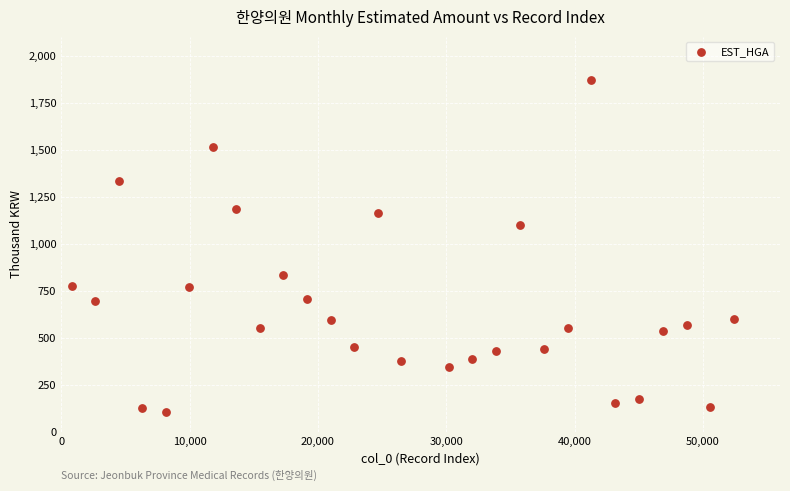

What Y value in the scatter plot is closest to 985?

1098.5